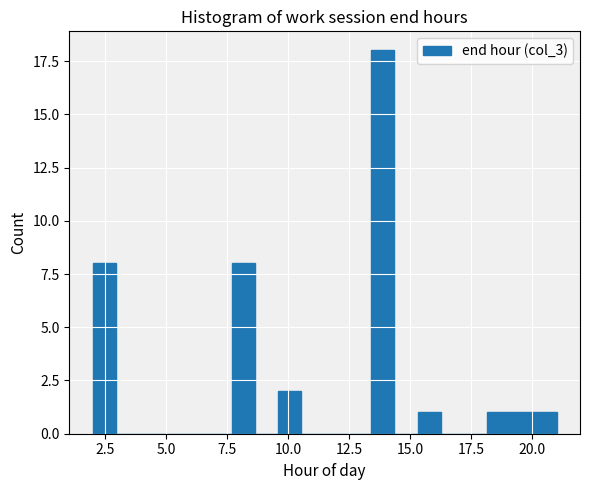

Read against the x-axis, roughly where is the centre of the tallest bar?

14.0